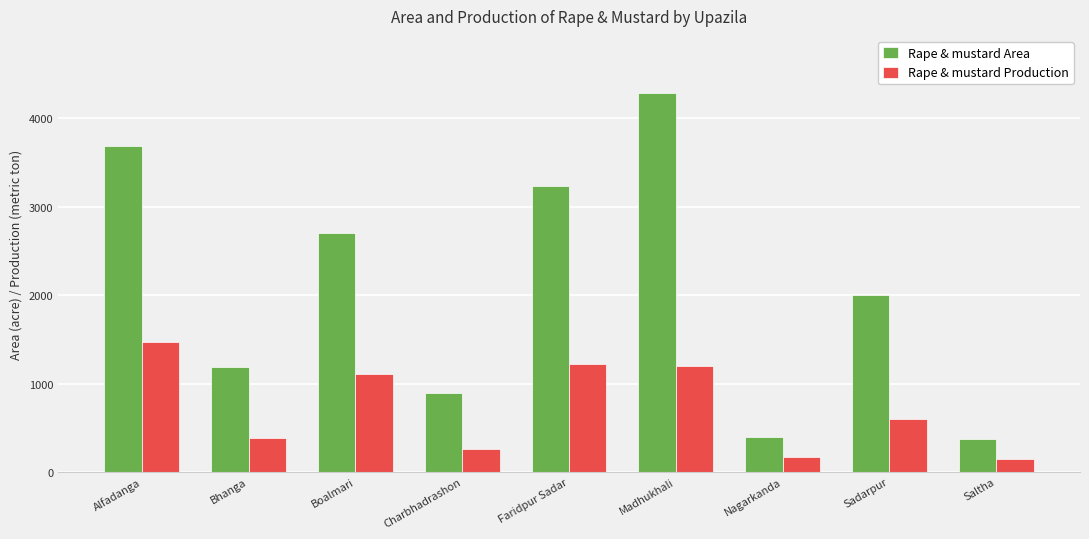

What are all the series names shown in the legend?

Rape & mustard Area, Rape & mustard Production